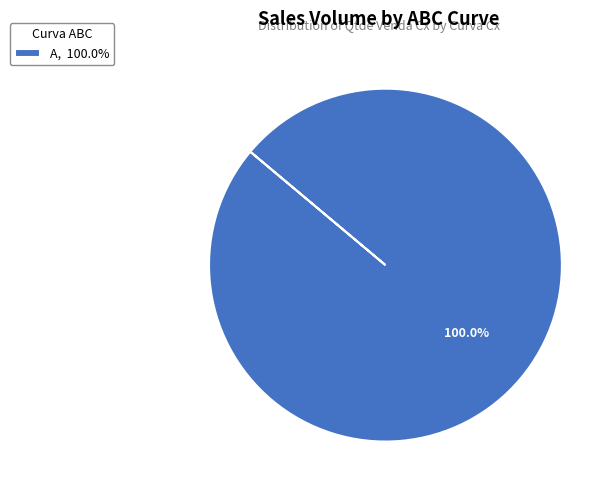

Does any single category account for the majority?

Yes